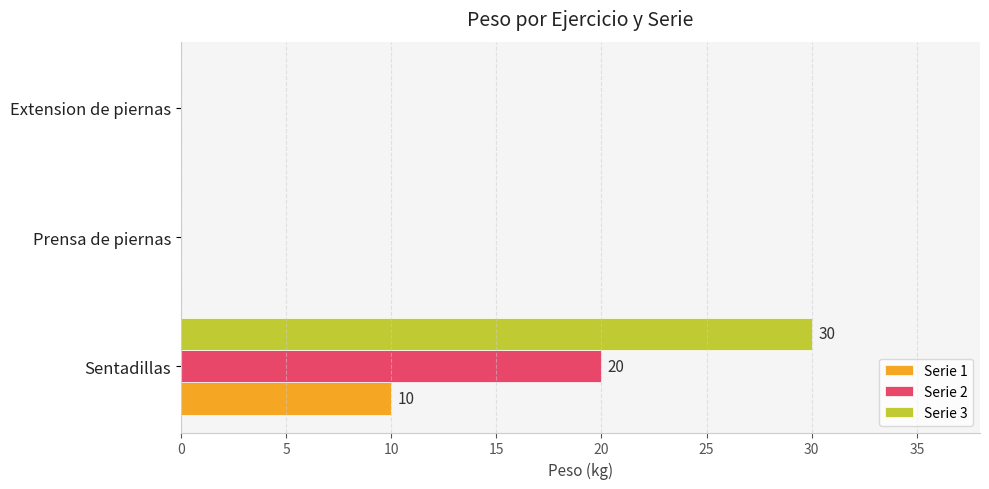

What is the sum of the Serie 2 values at Extension de piernas and Sentadillas?

20